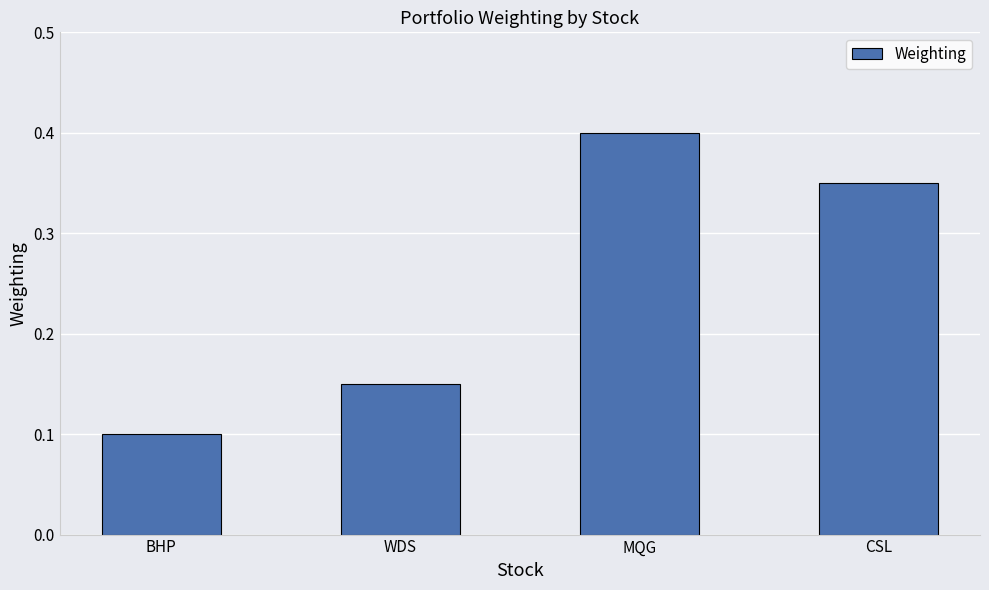

Which has a higher value, WDS or MQG?

MQG